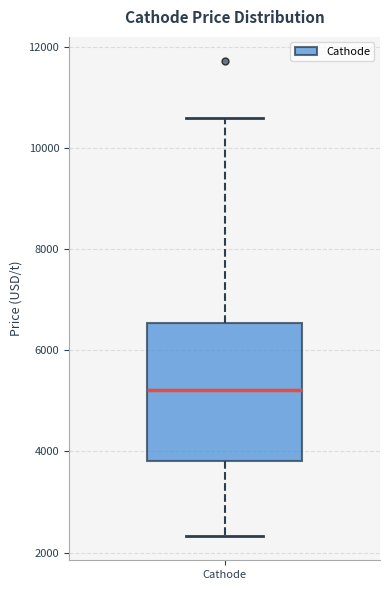

Where does the median line of the box for Cathode sit on the y-axis? The values are not printed on the chart, so give them approximately, as read against the axis.

5200